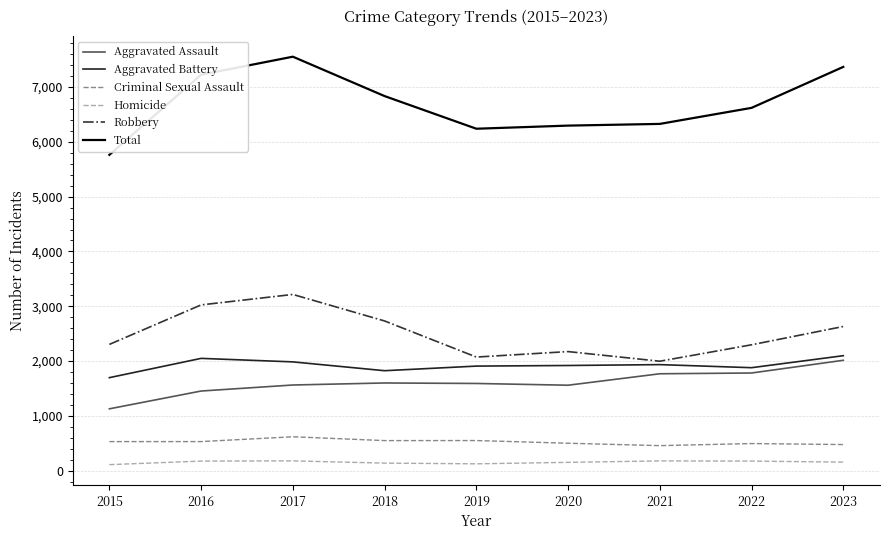

Which series has the largest total across all categories?

Total